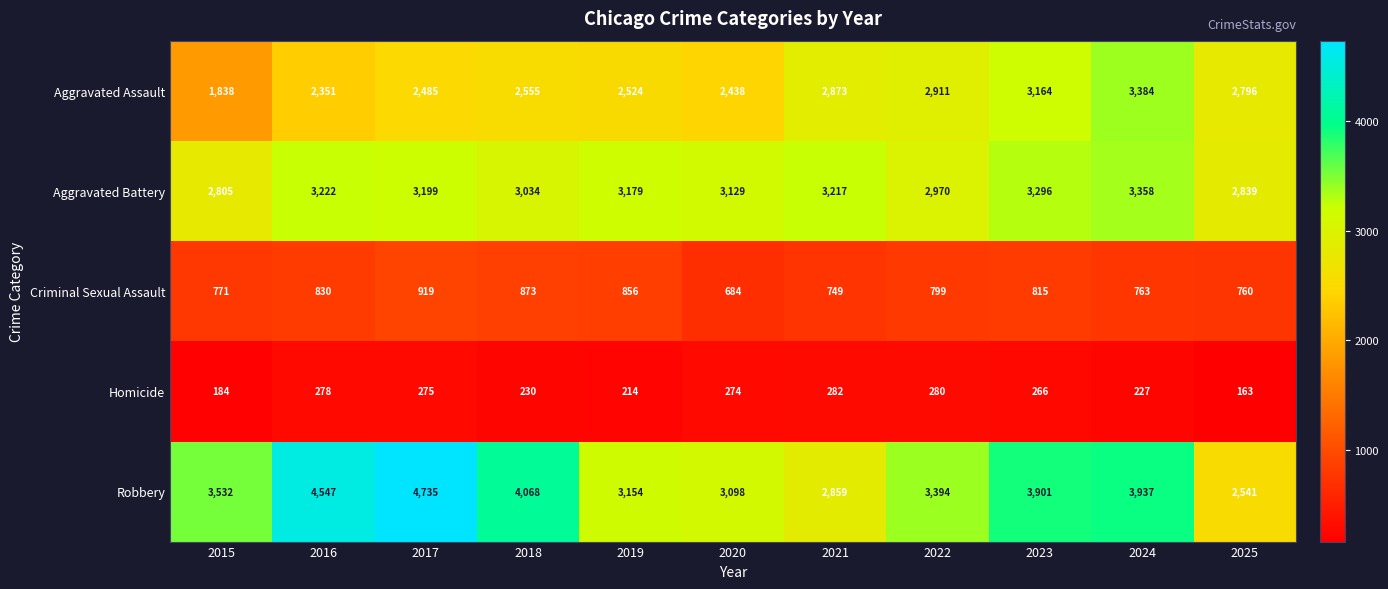

What is the total value across all series at 2019?

9927